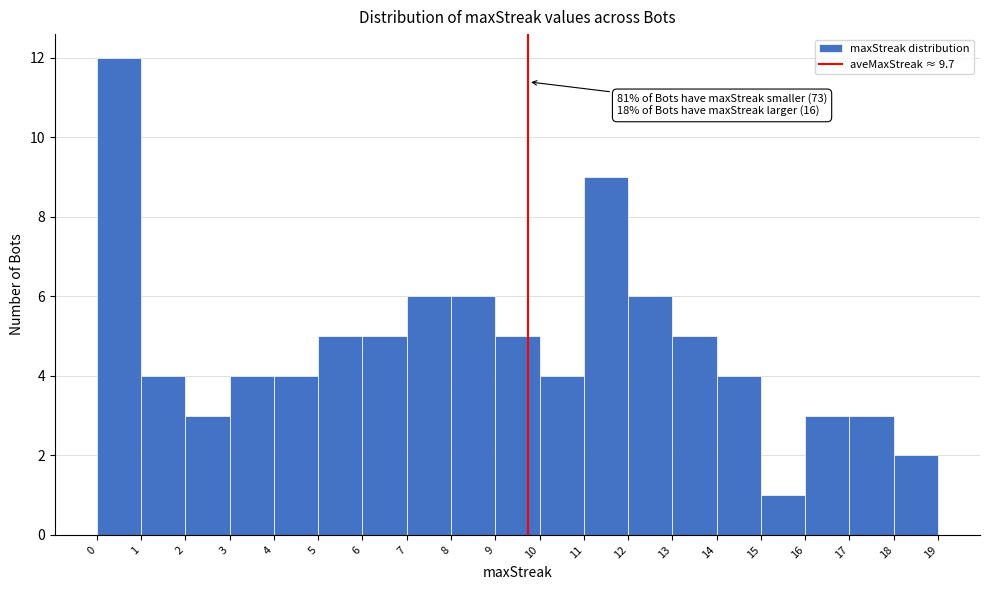

Over which range of the x-axis is the bar tallest?

0 to 1